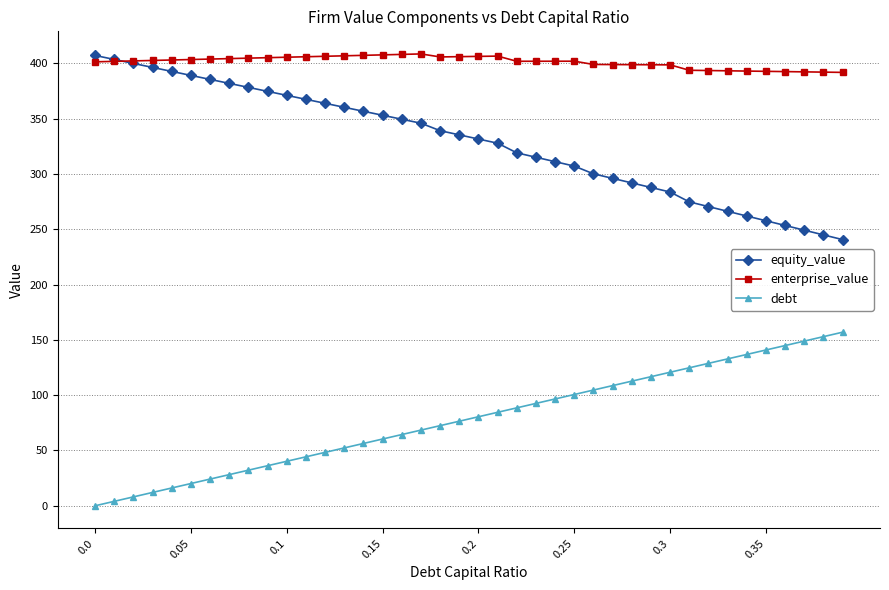

List the series in order of their overall mean, highest first.

enterprise_value, equity_value, debt